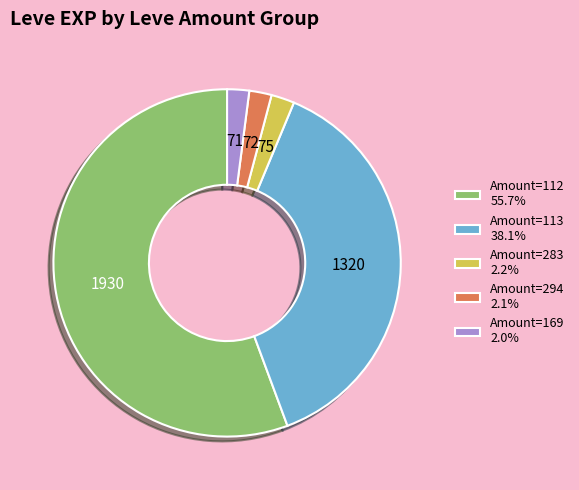

Do Amount=113 38.1% and Amount=169 2.0% together represent more than half of the pie?

No